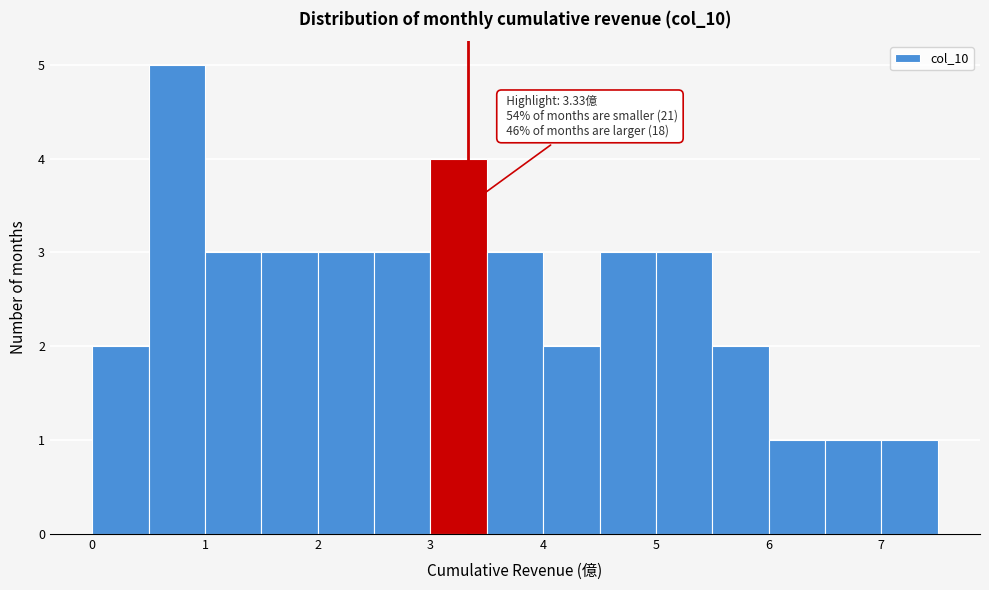

Over which range of the x-axis is the bar tallest?

0.5 to 1.0